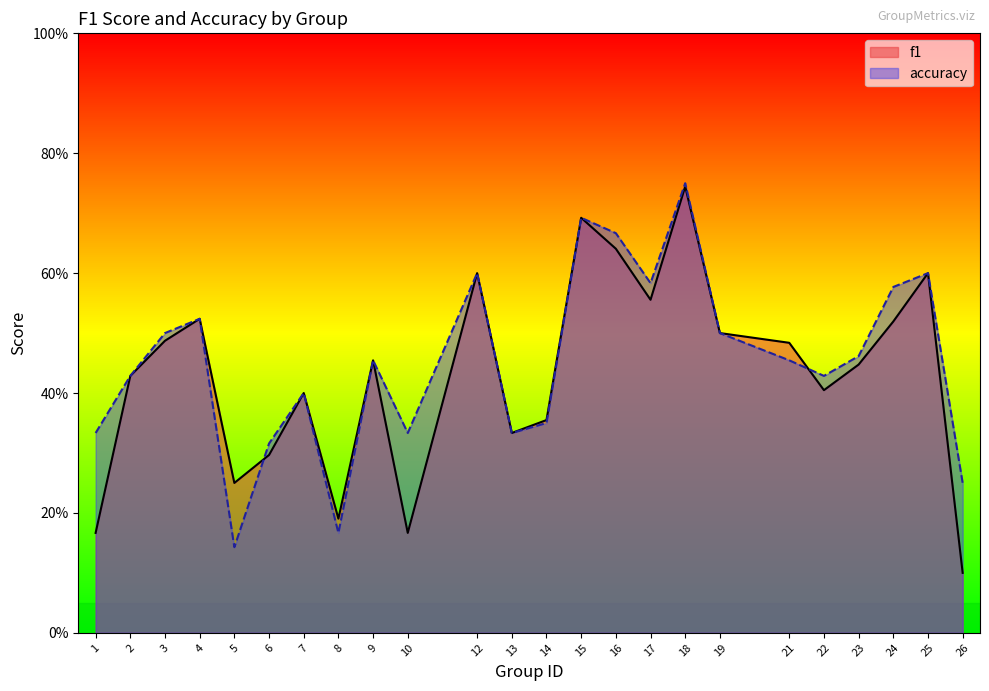

Which series has the largest range (max minus min)?

f1